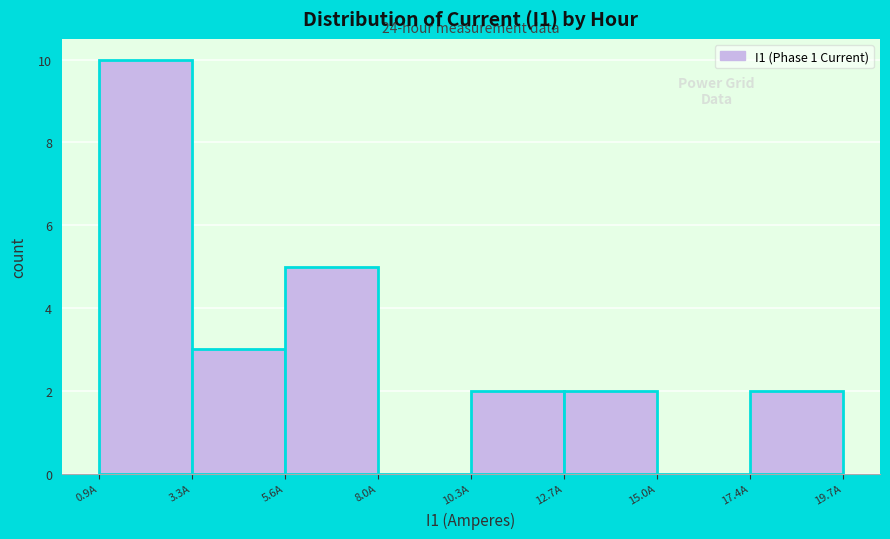

Over which range of the x-axis is the bar tallest?

1.0 to 3.5